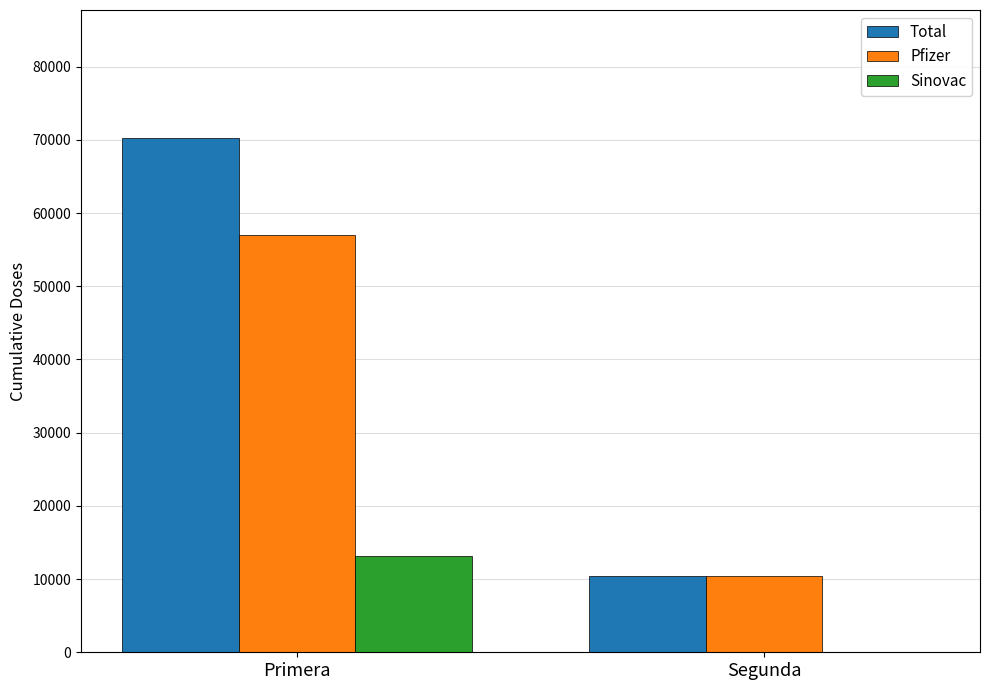

Which category has the highest value in the Total series?

Primera